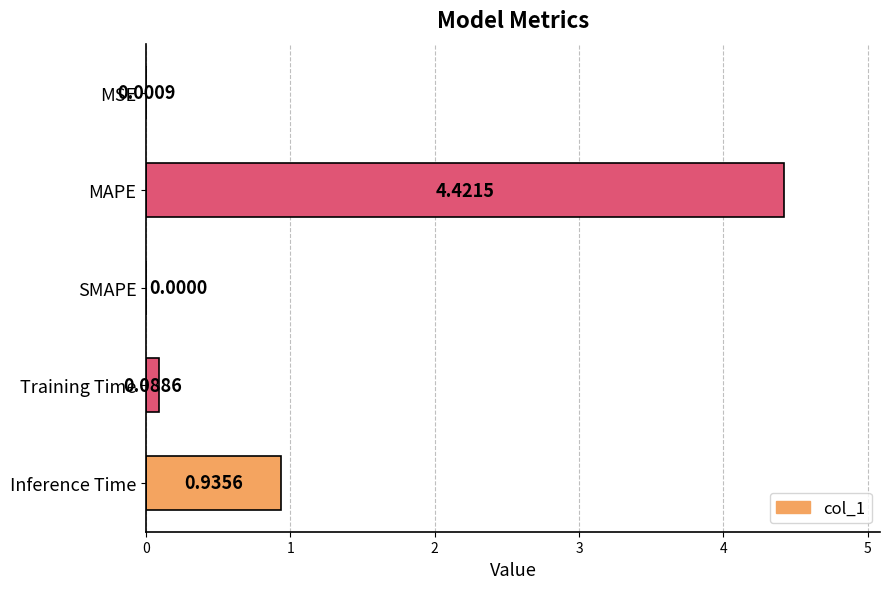

Count the number of categories in the chart.

5